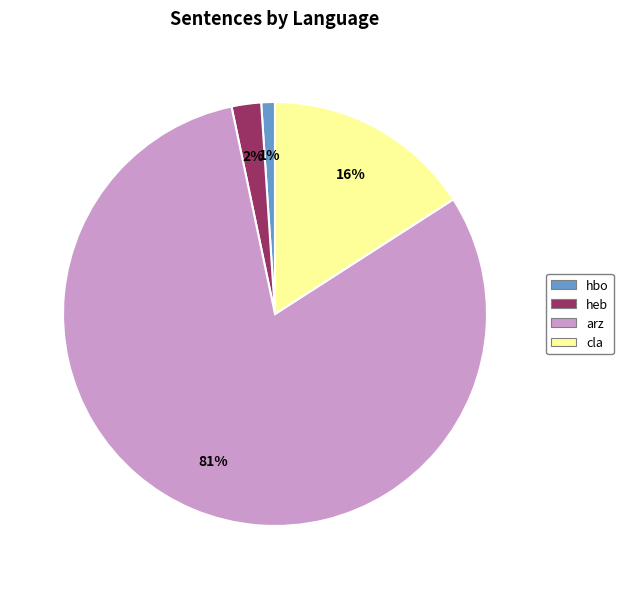

How many slices are in this pie chart?

4